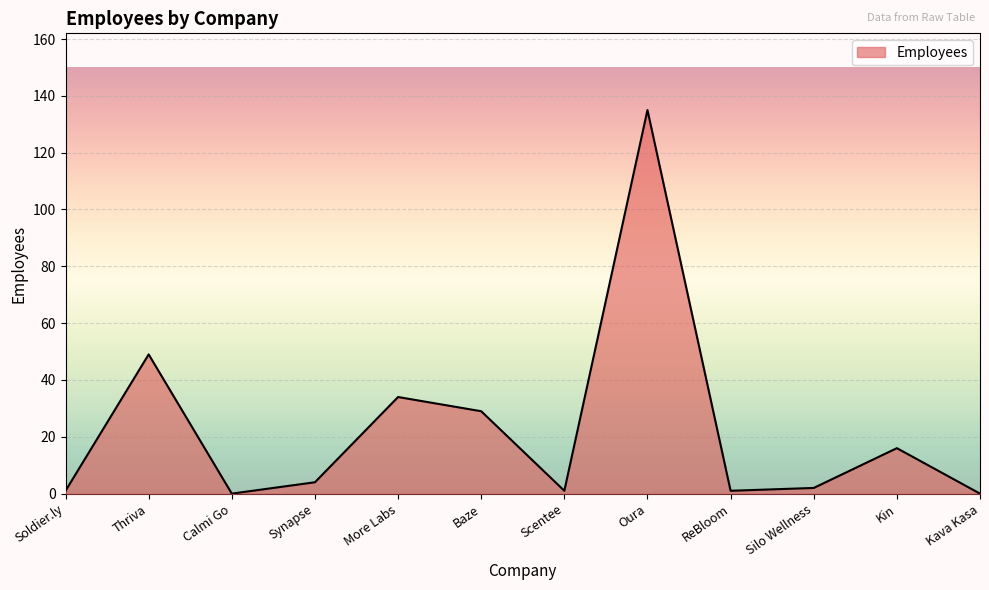

What is the sum of all values?

272